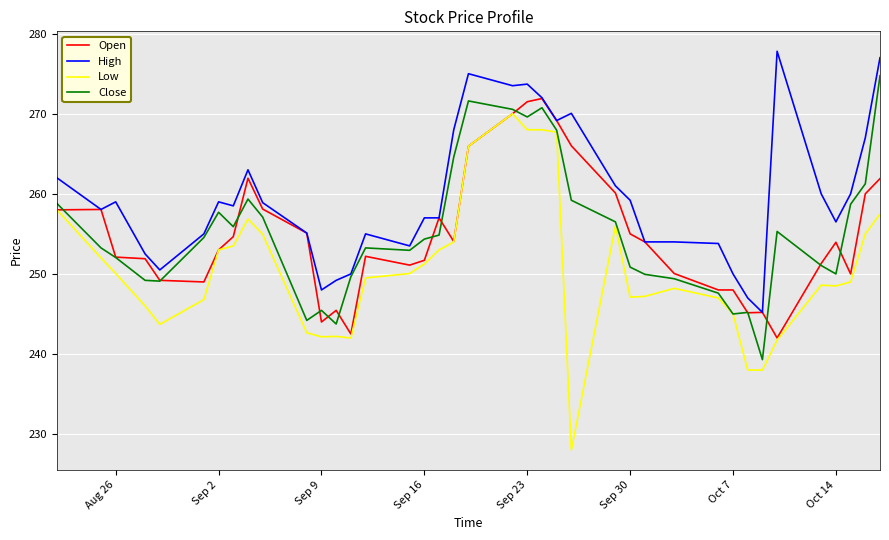

Which series has the largest total across all categories?

High